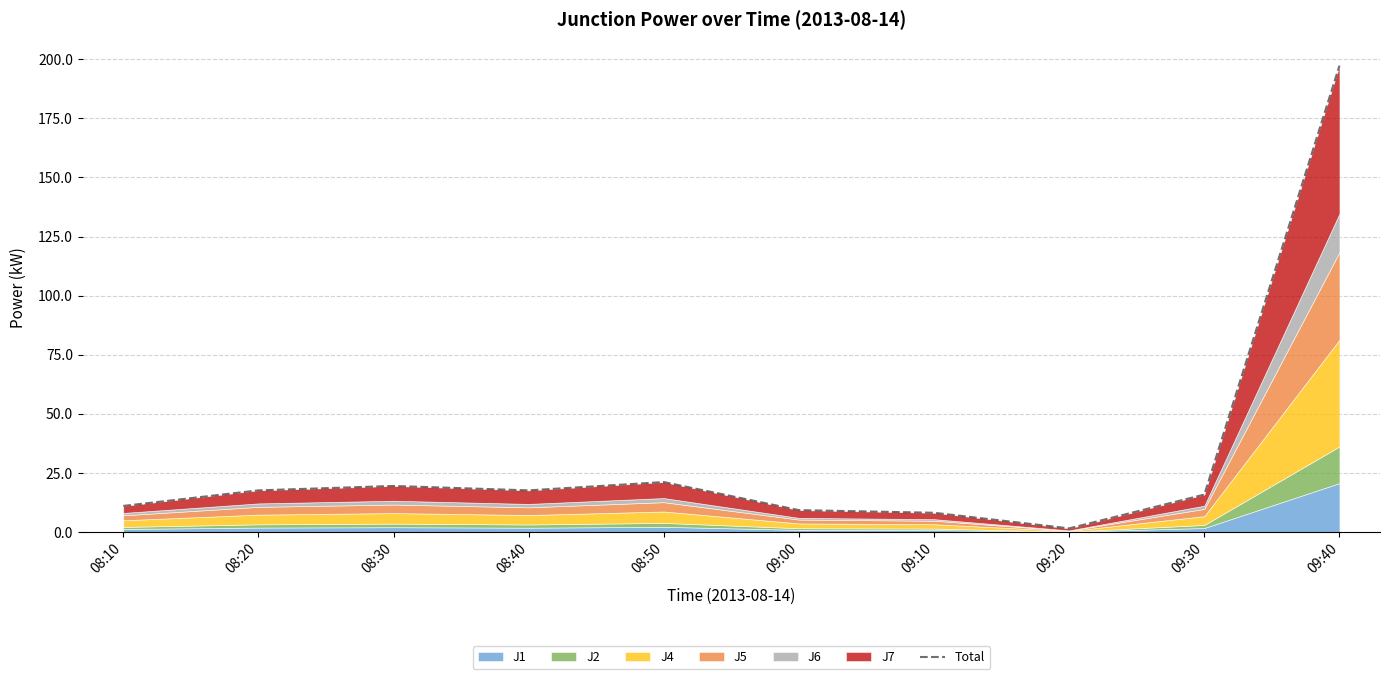

What is the ratio of the value at 08:10 to the value at 08:30?

0.6